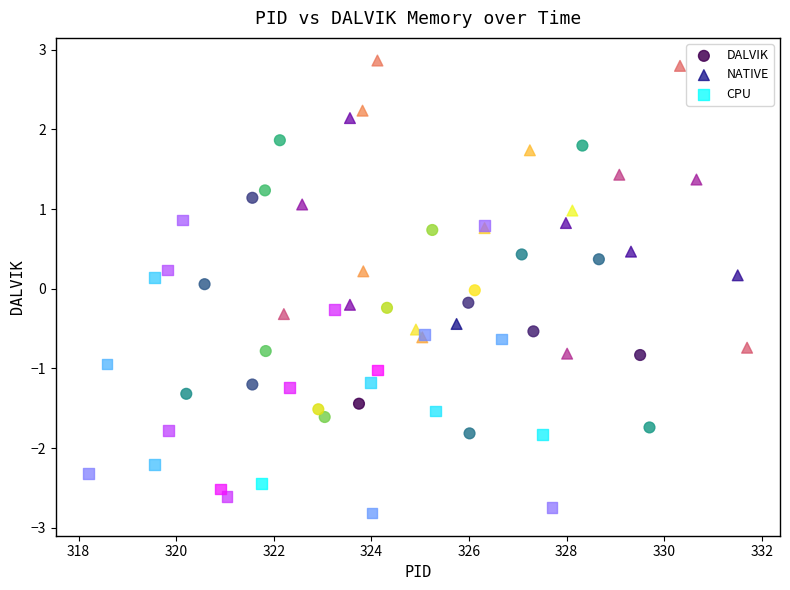

Which series reaches the minimum Y coordinate?

CPU